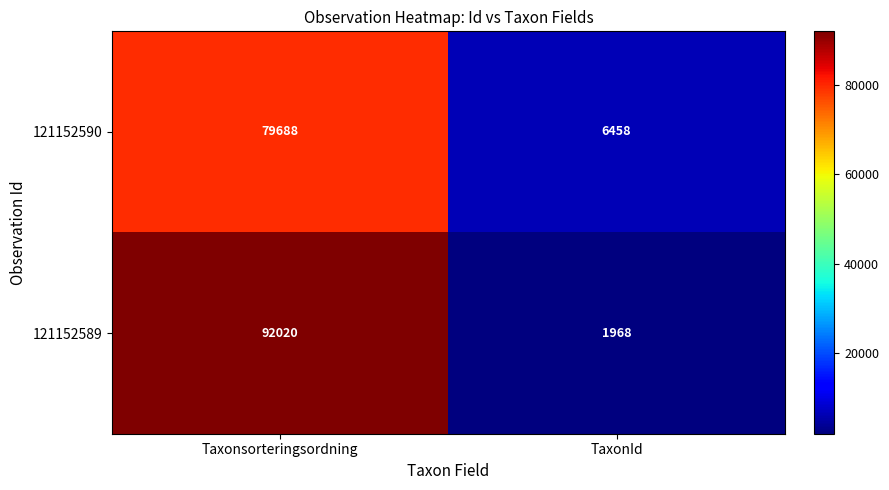

Reading left to right, what are all the values shown in this chart?

121152590: Taxonsorteringsordning=79688	TaxonId=6458
121152589: Taxonsorteringsordning=92020	TaxonId=1968